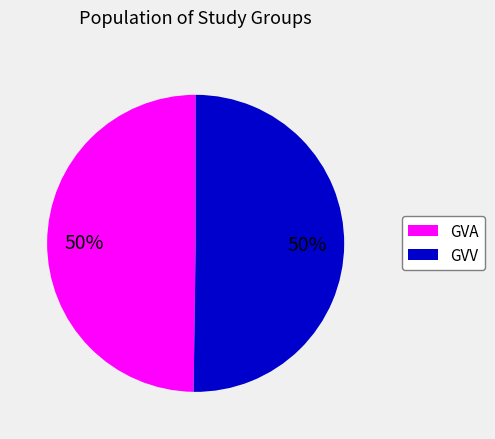

What is the ratio of the value at GVV to the value at GVA?

1.0